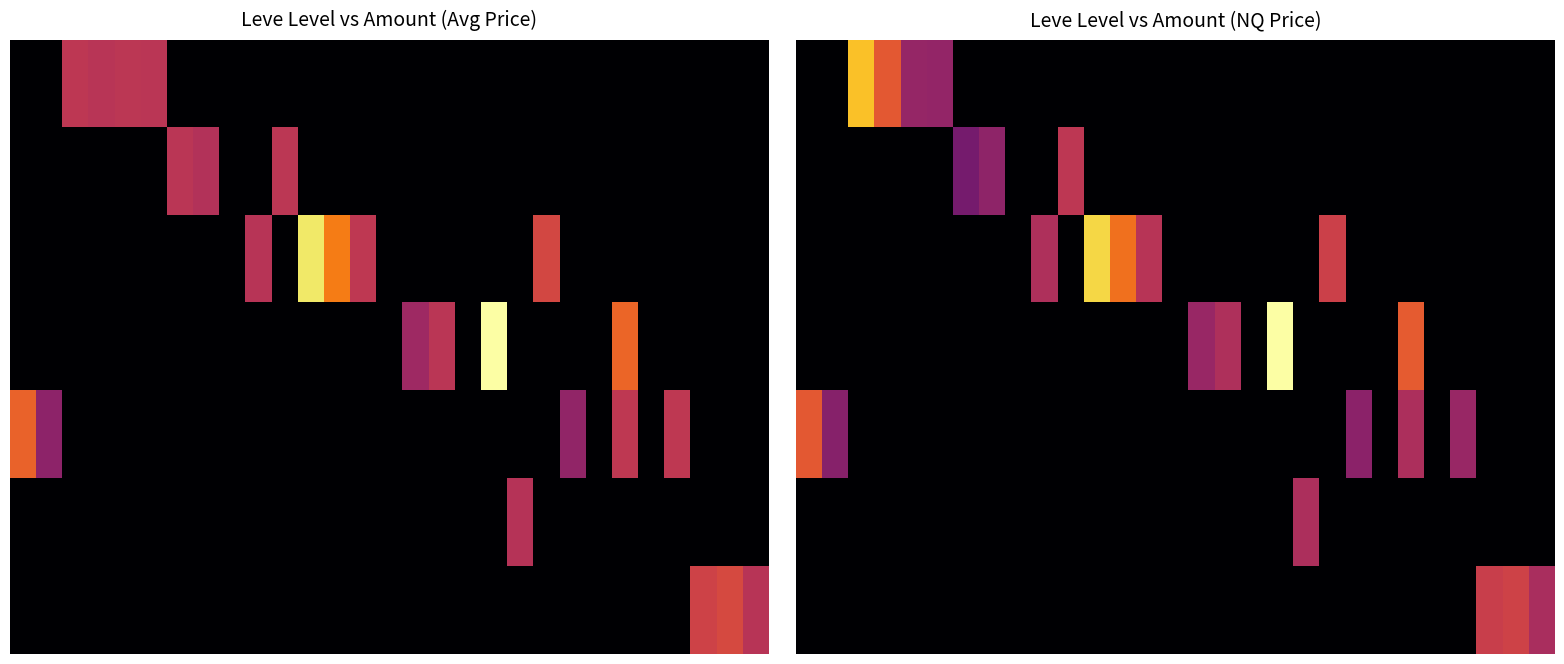

What is the highest value of the row_2 series?

15.1